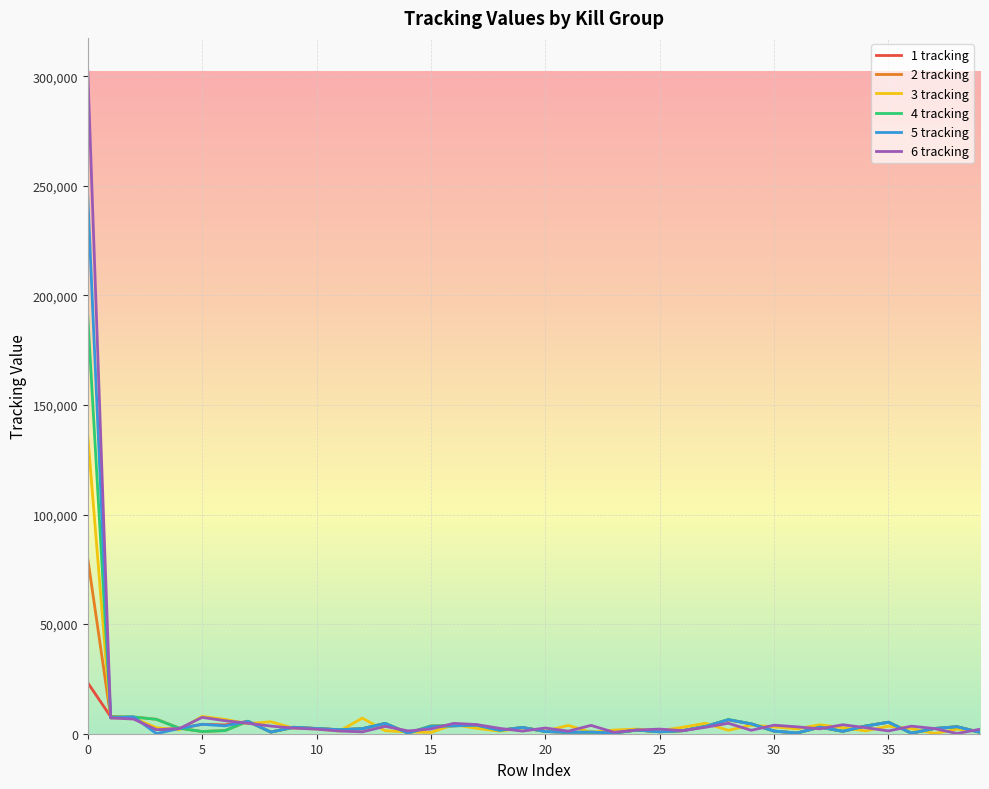

What is the greatest value displayed?

302367